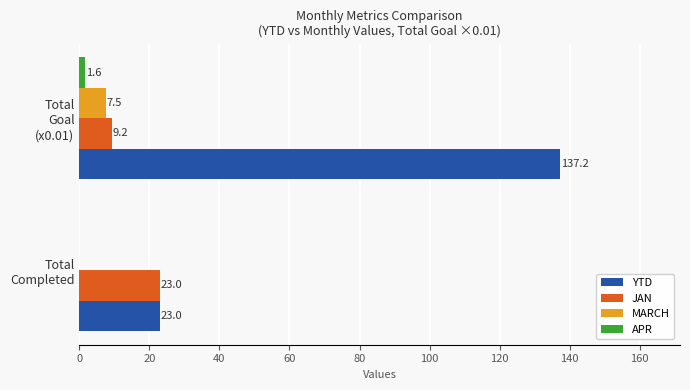

What is the sum of all MARCH values?

7.5